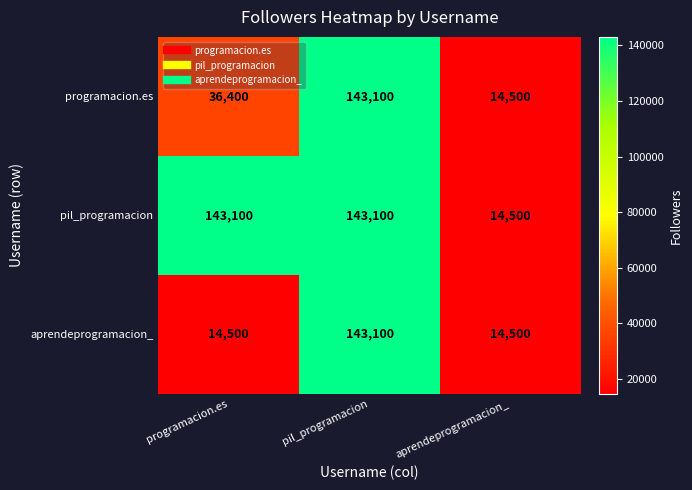

What is the minimum value shown in the chart?

14500